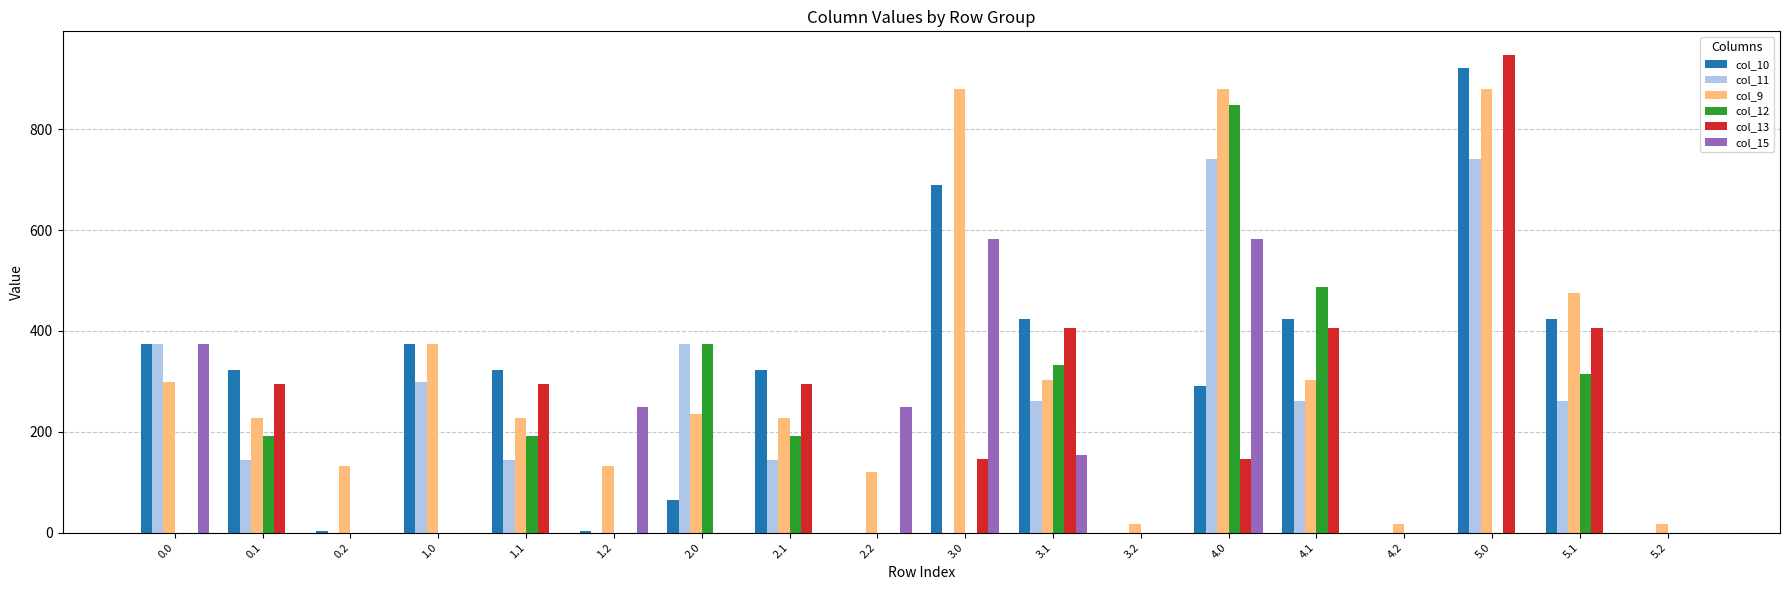

Which category has the highest value across all series?

5.0